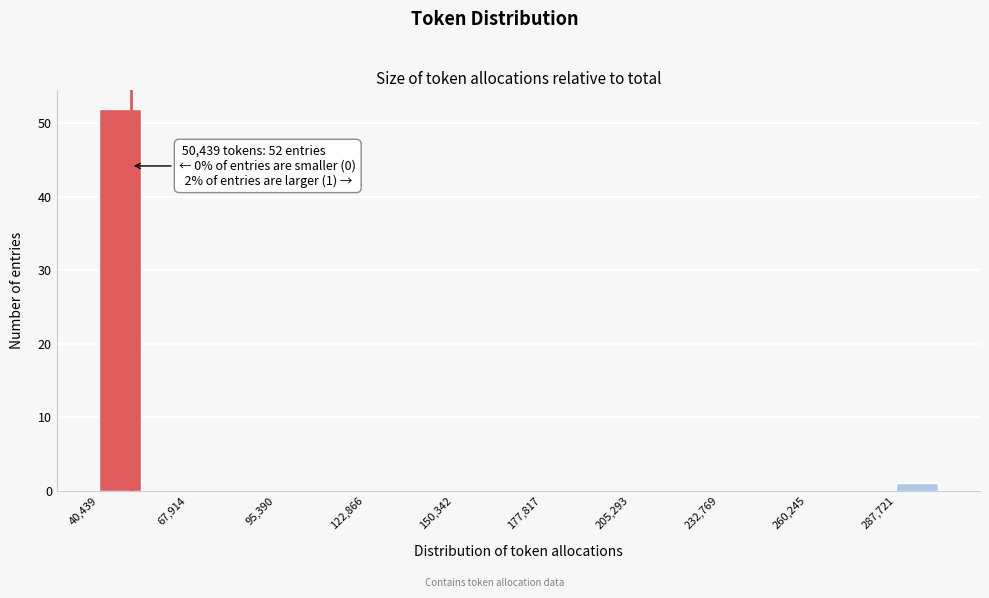

Around what value on the x-axis is the tallest bar? Give the approximate position of its centre, as read against the axis.

45000